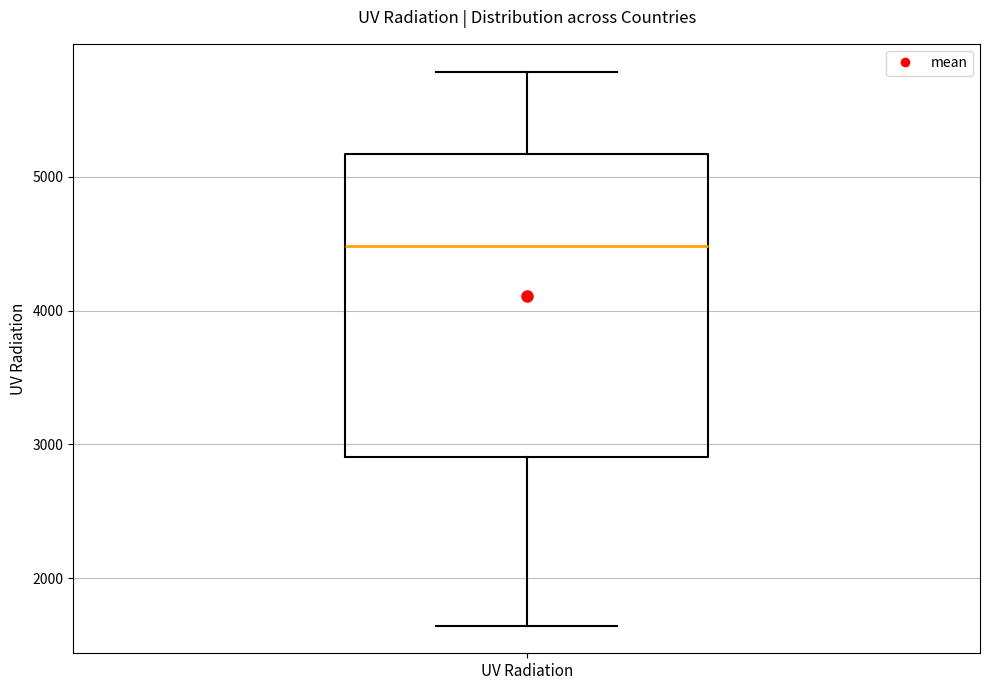

Where does the median line of the box for UV Radiation sit on the y-axis? The values are not printed on the chart, so give them approximately, as read against the axis.

4500